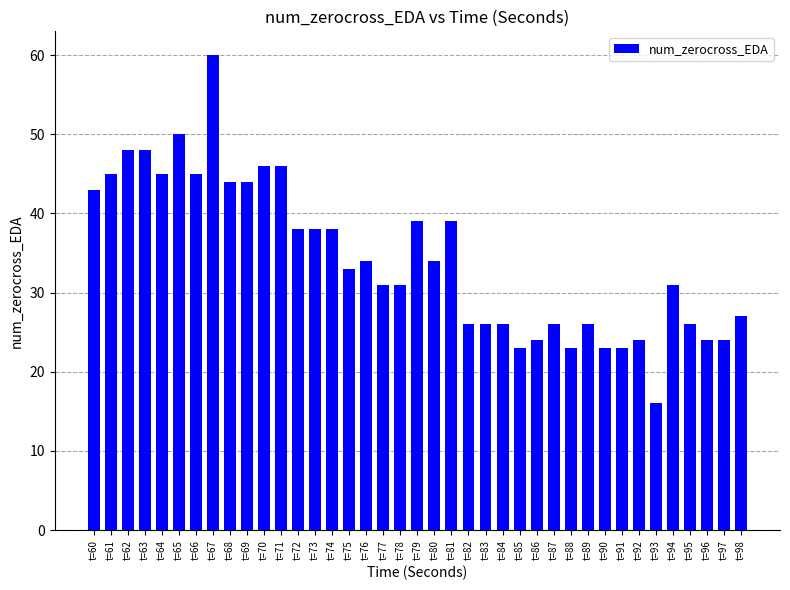

Does the chart contain stacked bars?

No